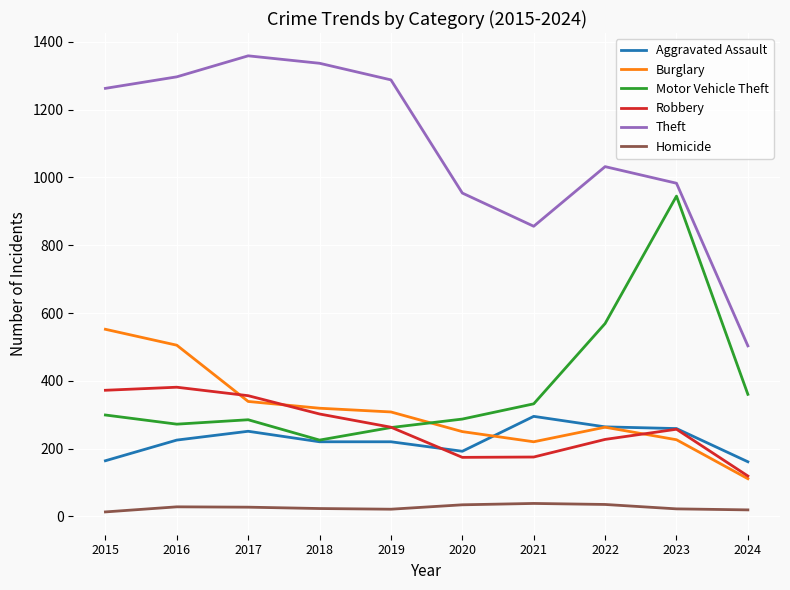

True or false: Homicide and Aggravated Assault cross at least once.

False